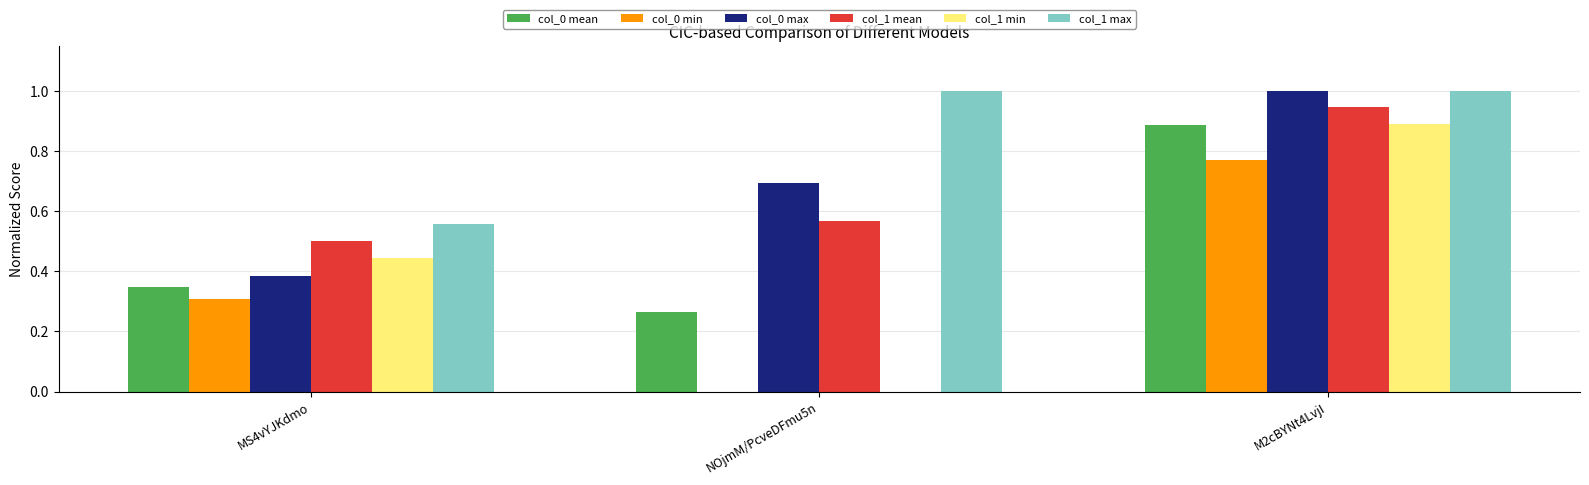

True or false: col_0 mean has a value of 0.9 at M2cBYNt4LvjI.

True